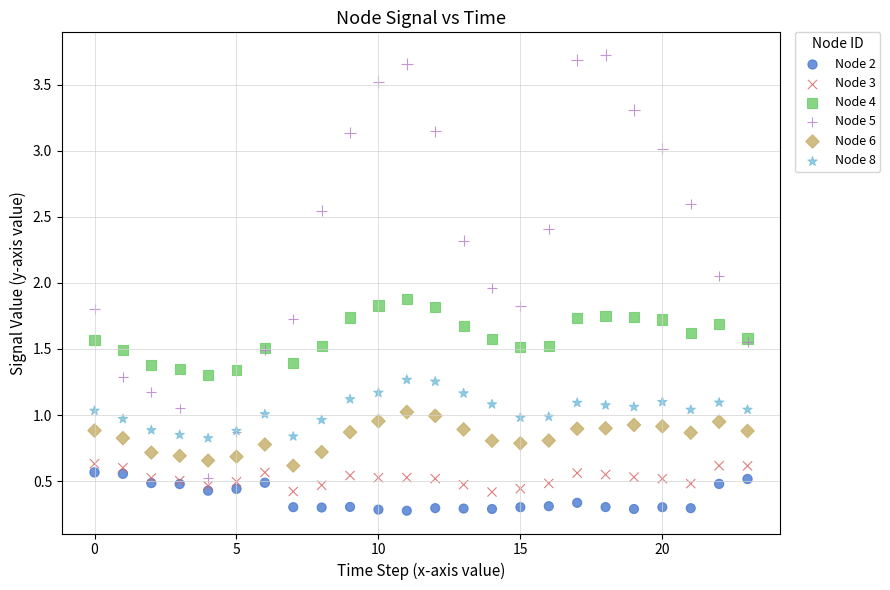

What are all the series names shown in the legend?

Node 2, Node 3, Node 4, Node 5, Node 6, Node 8